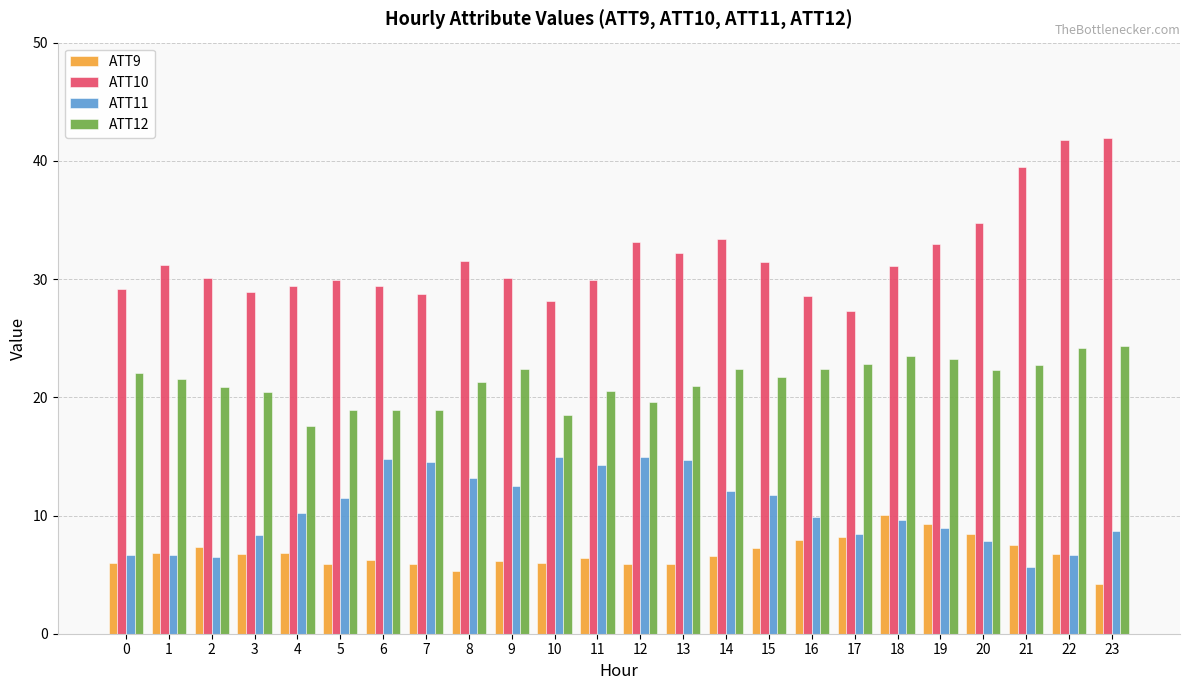

What is the sum of the ATT9 values at 10 and 22?

12.7